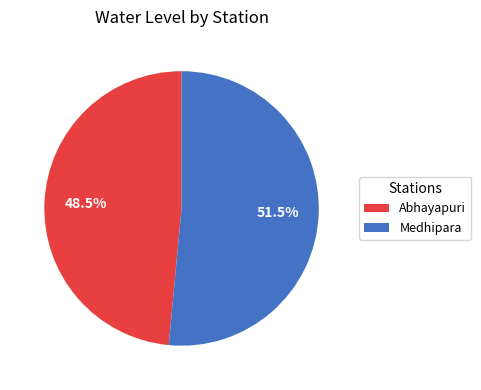

How much of the chart is everything except Medhipara?

48.5%